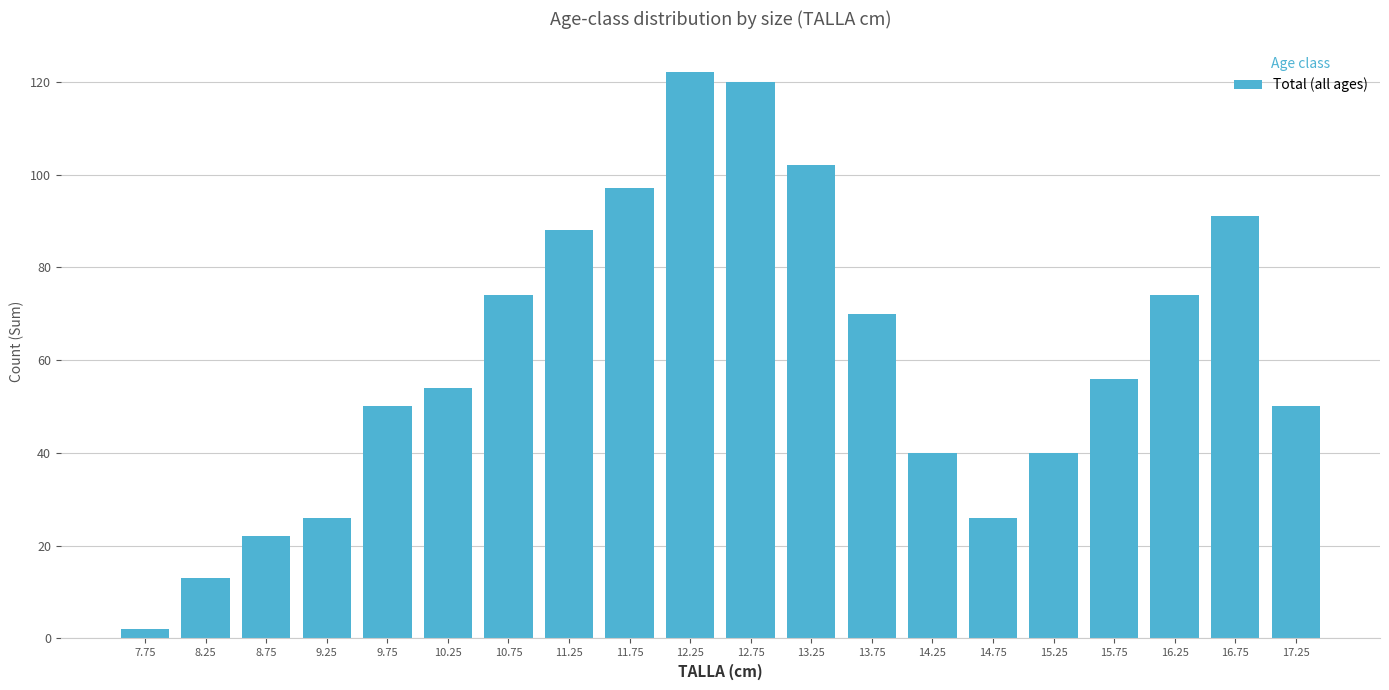

Reading right to left, what are all the values shown in this chart?

50	91	74	56	40	26	40	70	102	120	122	97	88	74	54	50	26	22	13	2